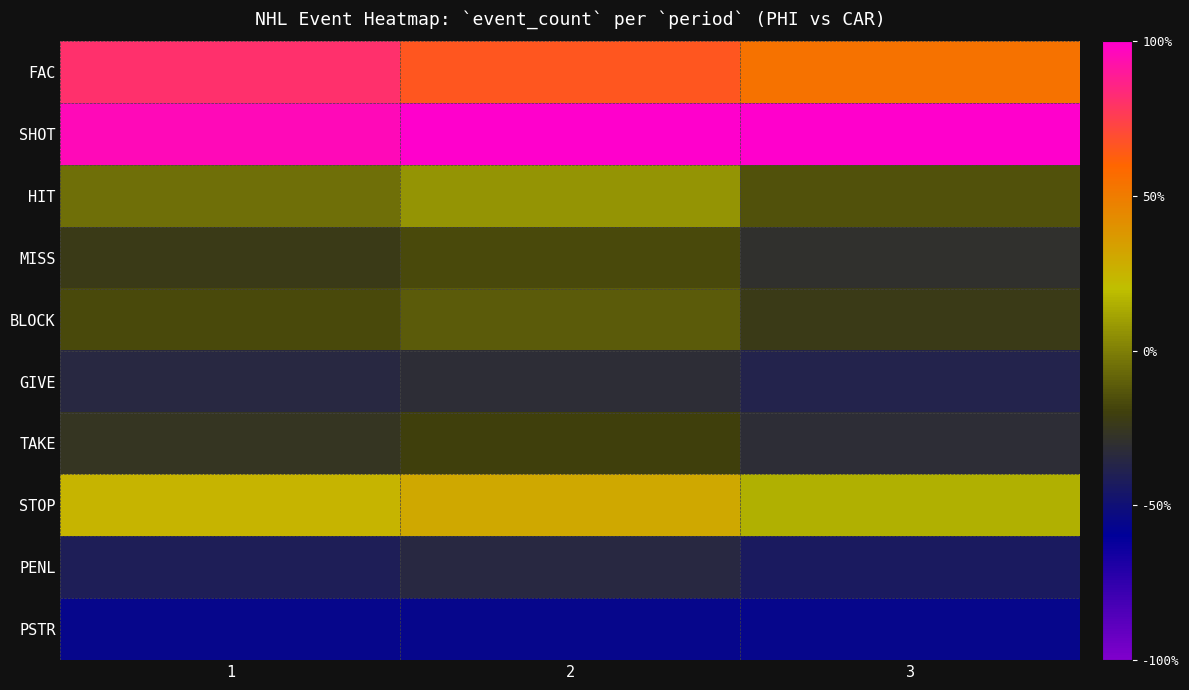

Count the number of categories in the chart.

3